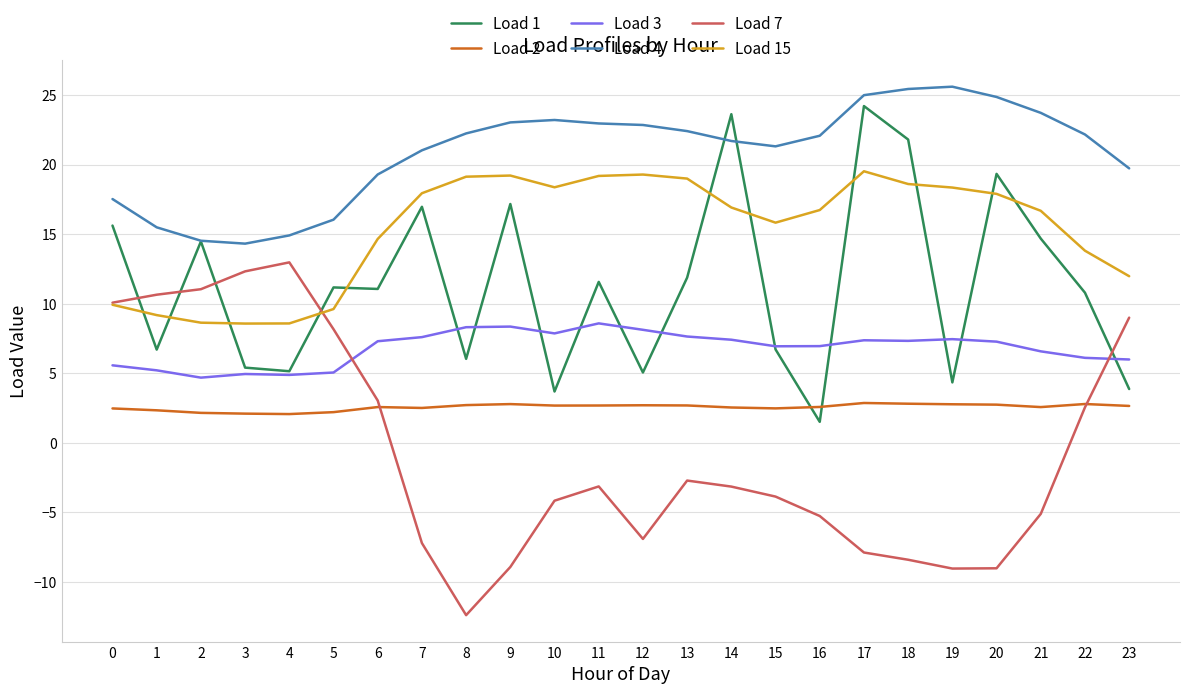

What is the maximum value for Load 7?

13.0